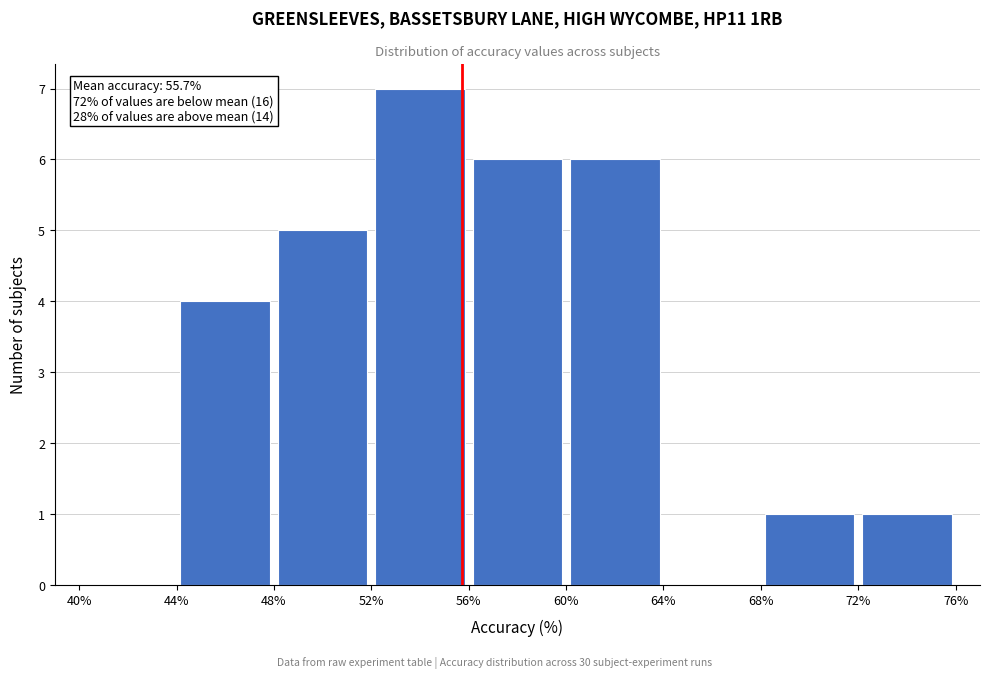

Which range on the x-axis has the tallest bar?

52% to 56%